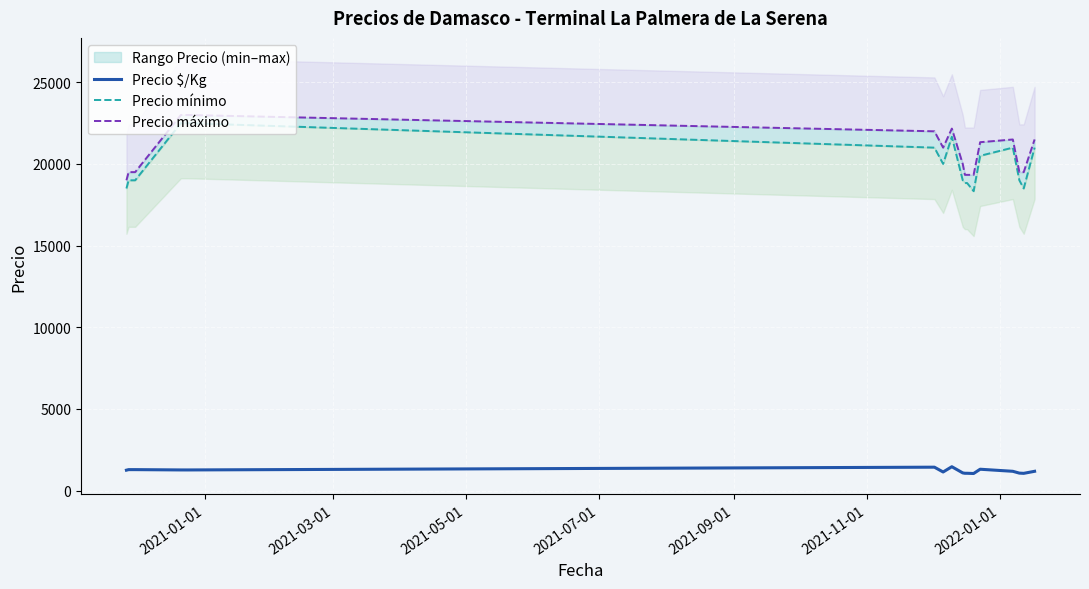

True or false: Precio máximo and Precio $/Kg cross at least once.

False